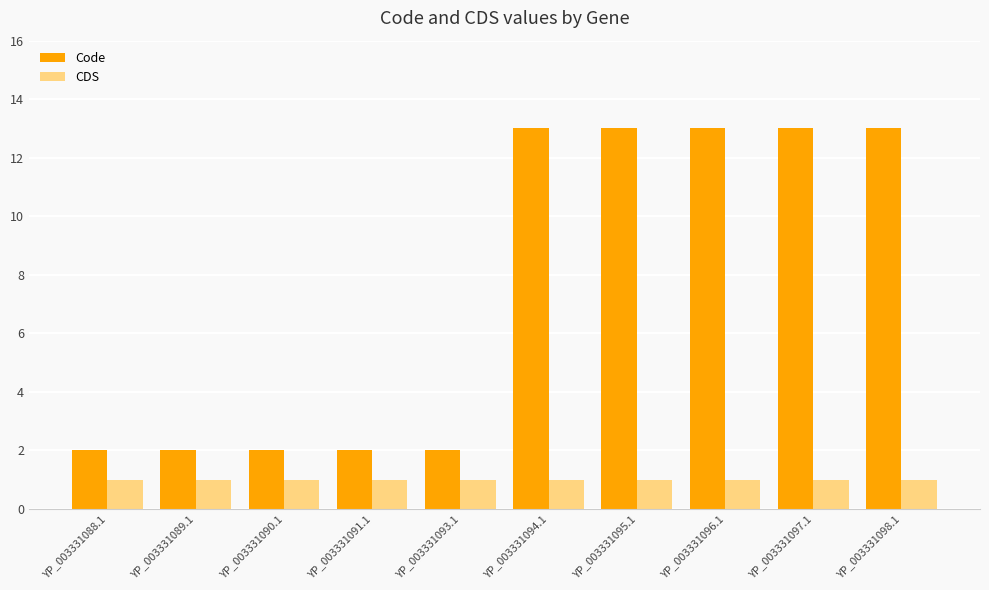

Reading left to right, extract all data points from this chart.

Code: 2	2	2	2	2	13	13	13	13	13
CDS: 1	1	1	1	1	1	1	1	1	1